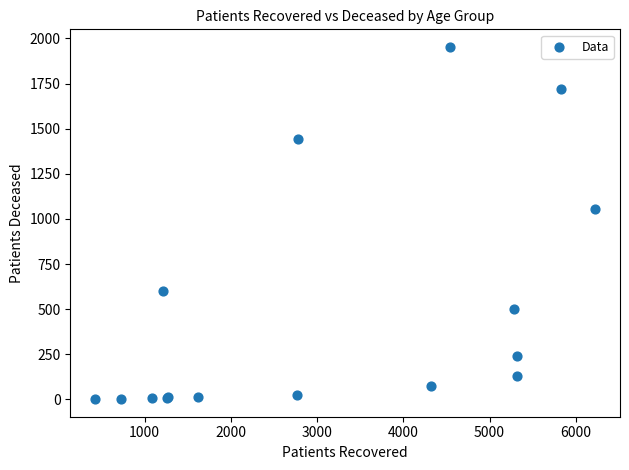

What Y value in the scatter plot is closest to 977?

1055